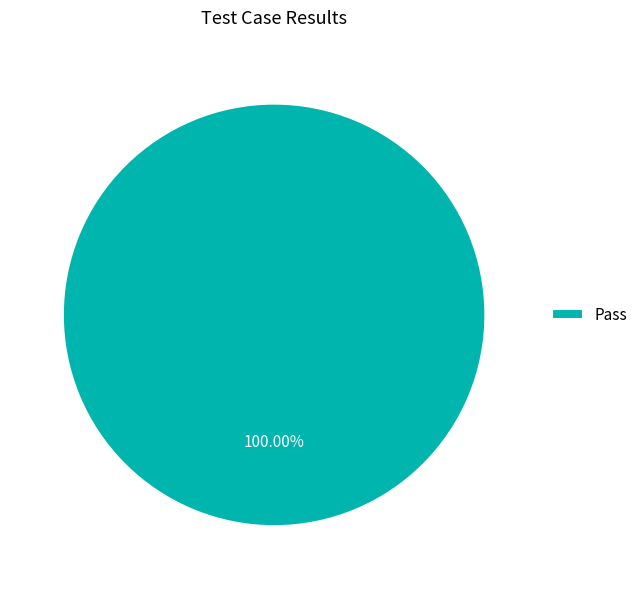

Is there a majority slice in this chart?

Yes